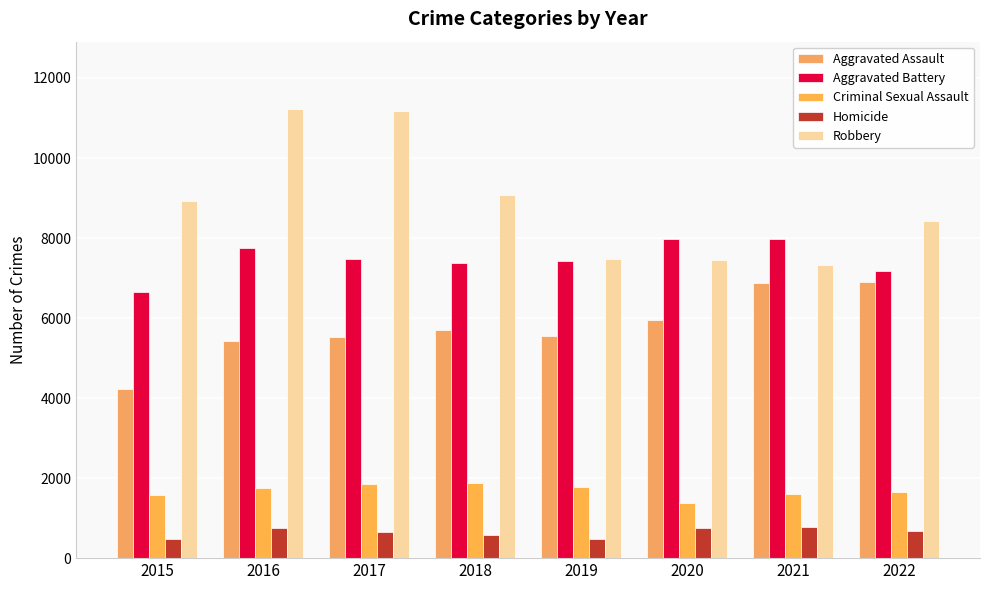

What is the difference between the maximum and second lowest values in the Homicide series?

293